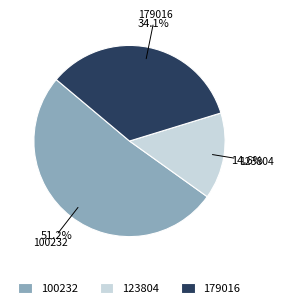

Count the number of slices in the pie.

3